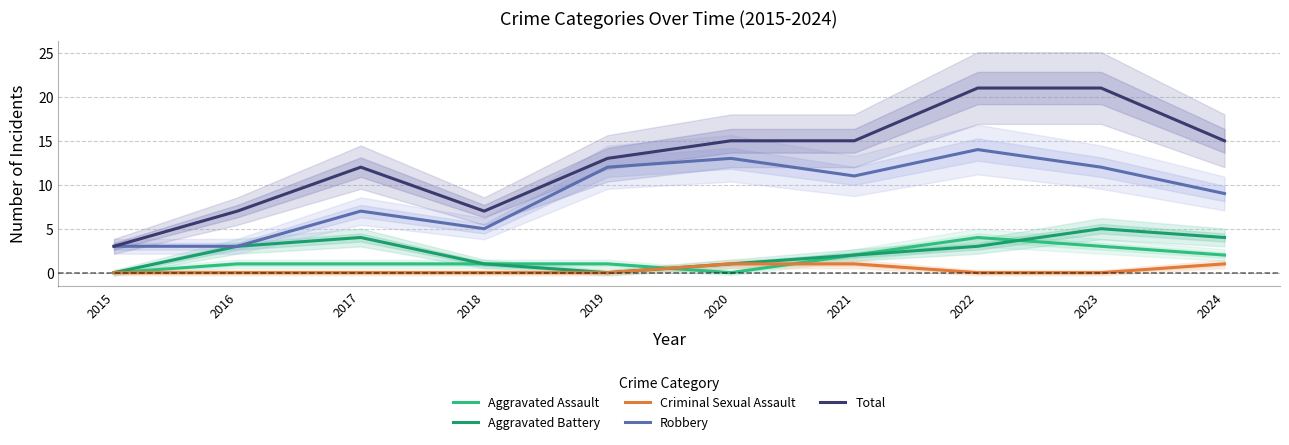

The value of Aggravated Assault at 2019 is 1. True or false?

True